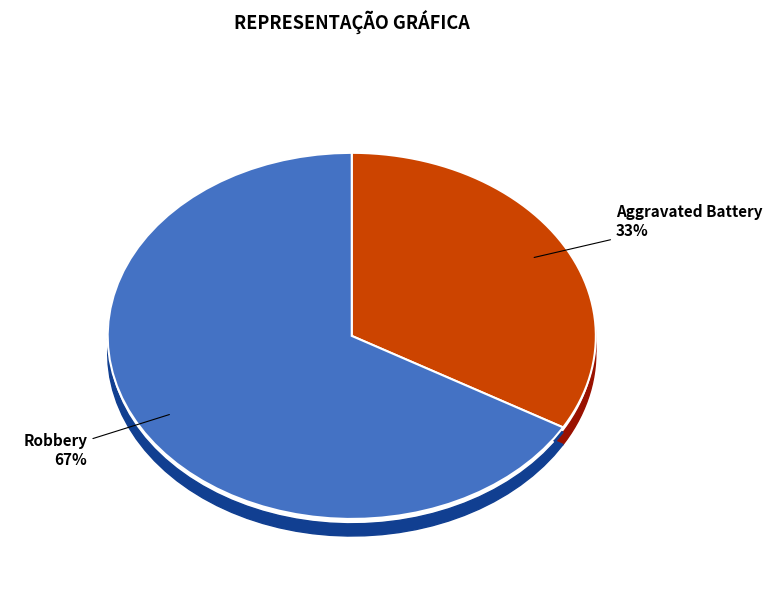

What is the largest slice in the pie chart?

Robbery